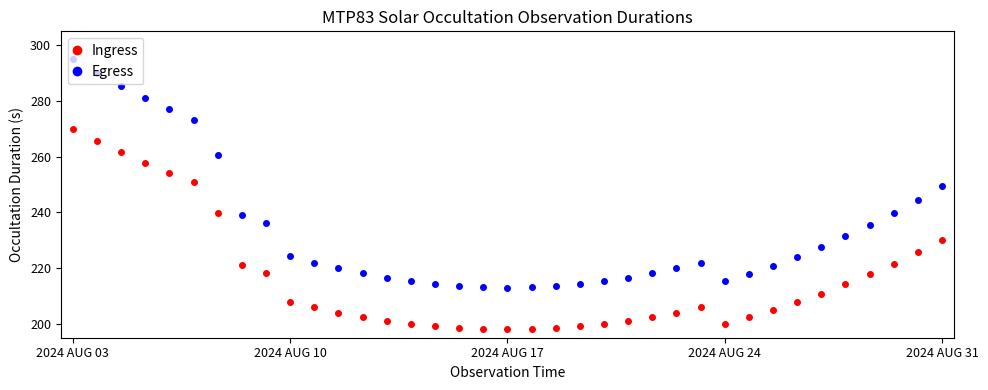

Rank the series by their average value, from highest to lowest.

Egress, Ingress